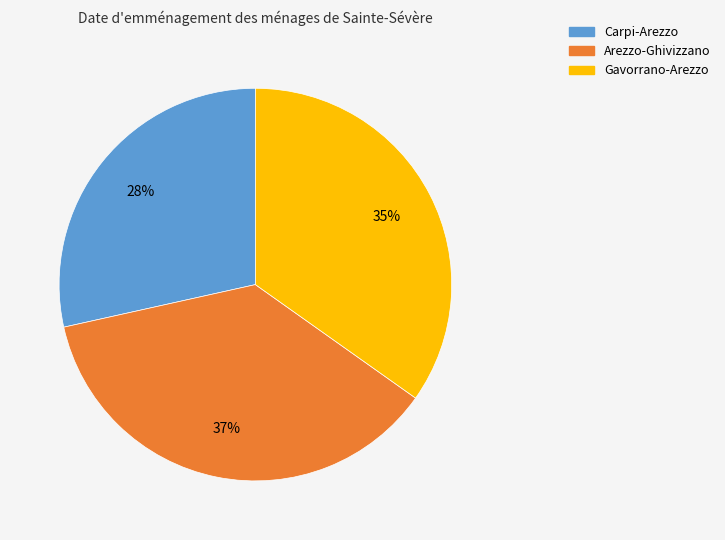

The Arezzo-Ghivizzano slice represents 29% of the pie. True or false?

False